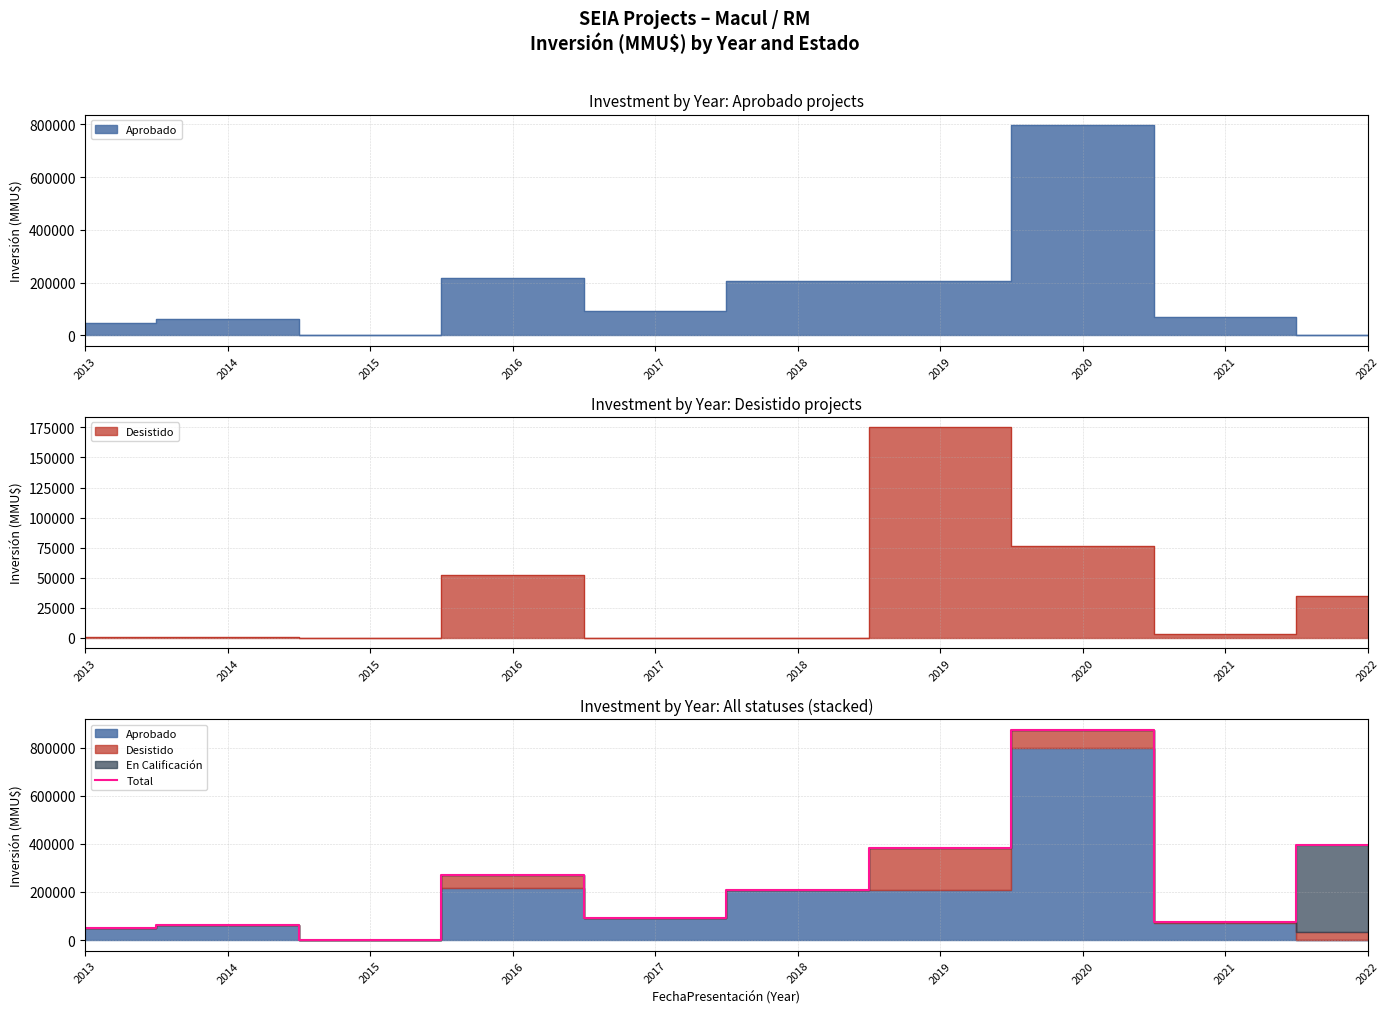

Where is the data nearest to the value 436974?

2022